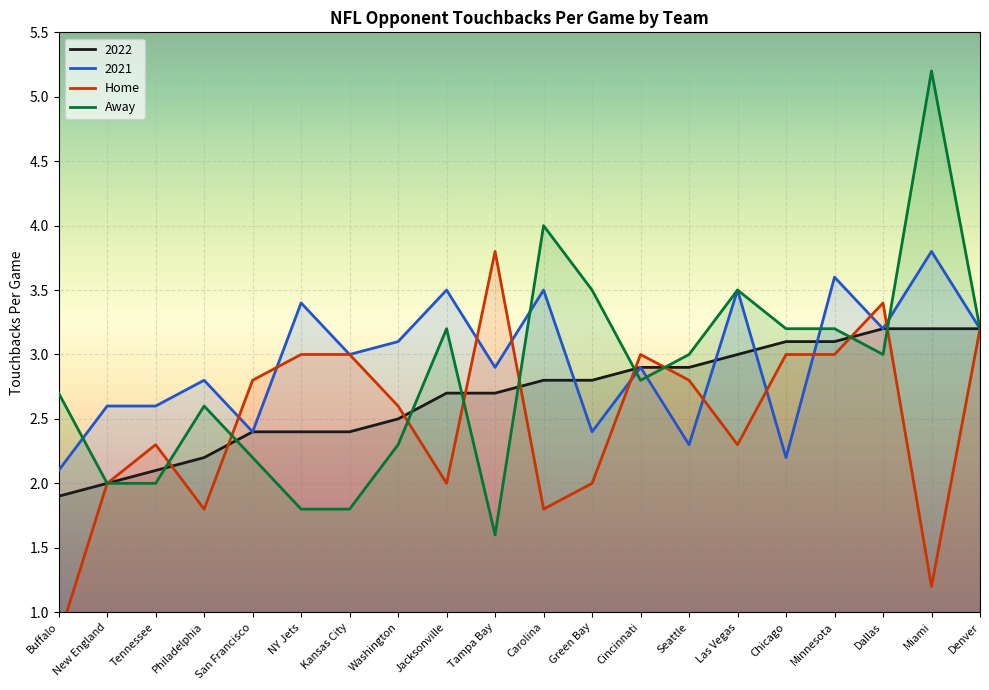

What is the spread (max minus min) of values at San Francisco?

0.6